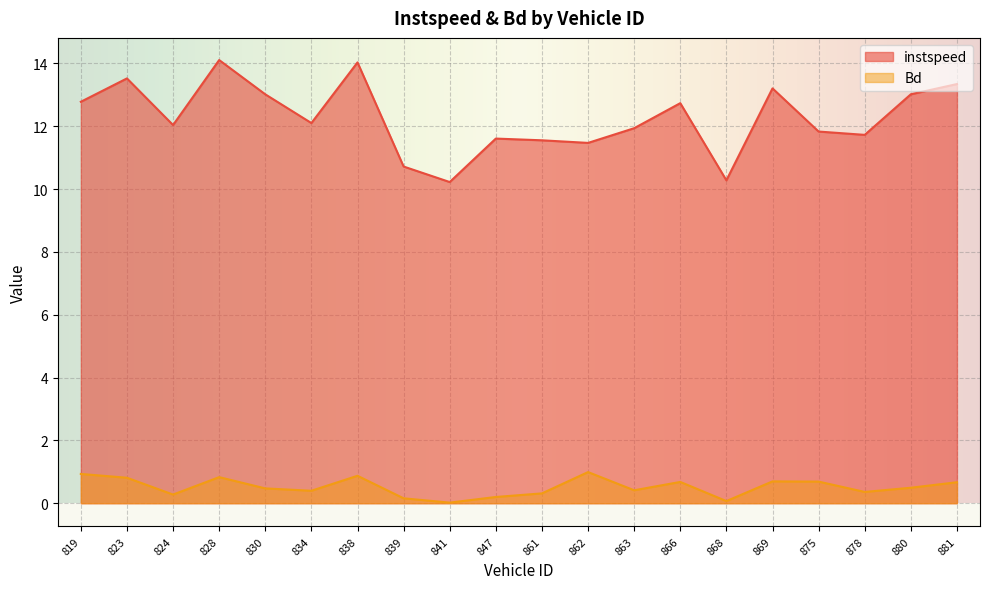

True or false: Bd and instspeed cross at least once.

False